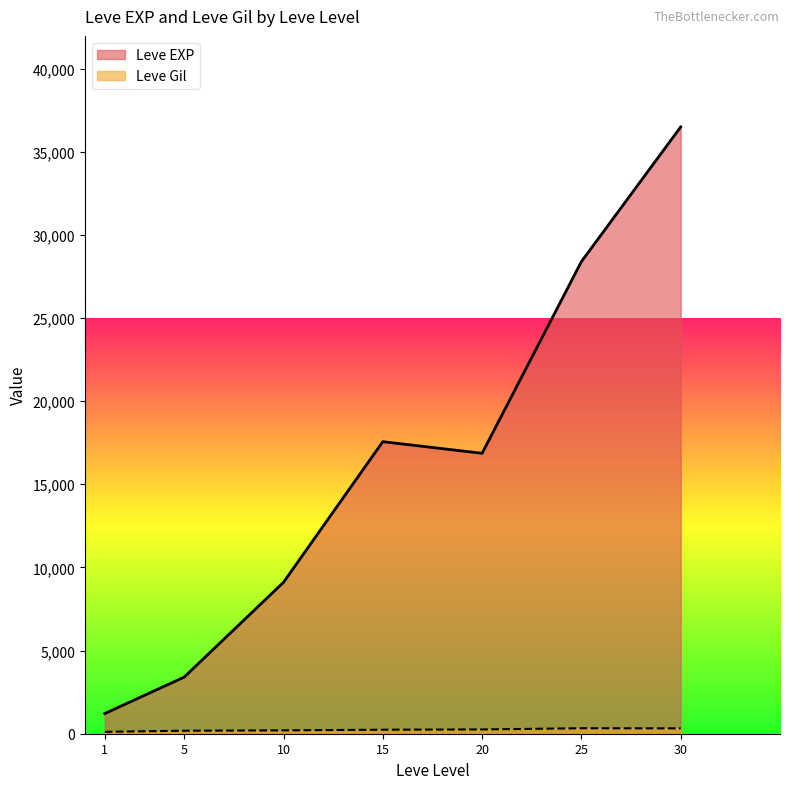

What are all the series names shown in the legend?

Leve EXP, Leve Gil